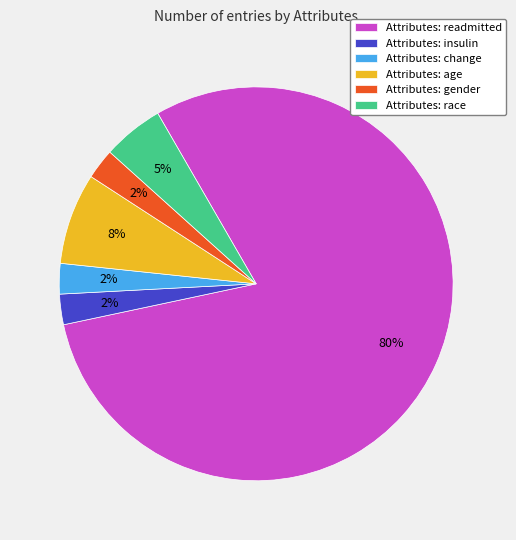

What is the ratio of the value at Attributes: insulin to the value at Attributes: change?

1.0